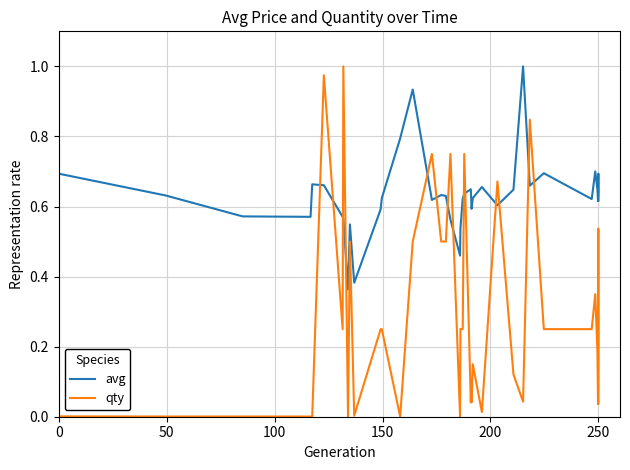

True or false: avg and qty intersect in this chart.

True